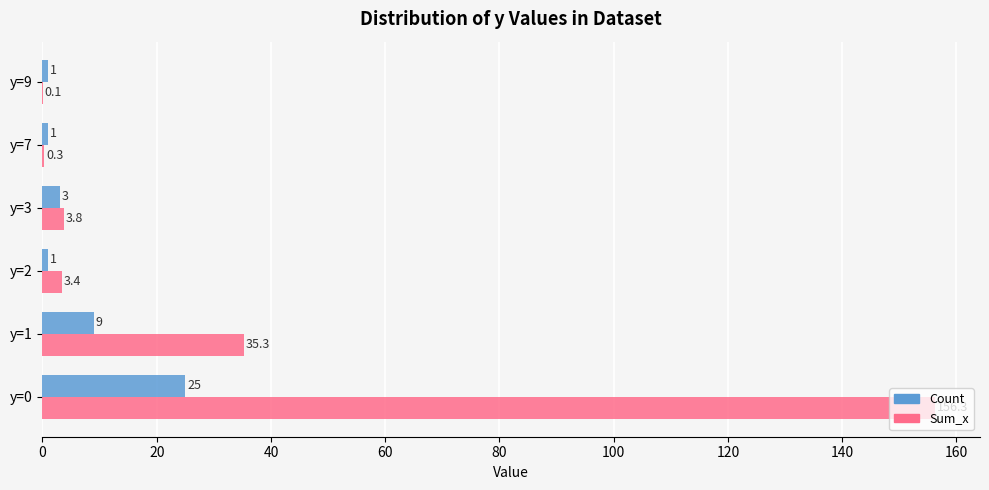

Is it true that Sum_x equals 156.3 at y=0?

True